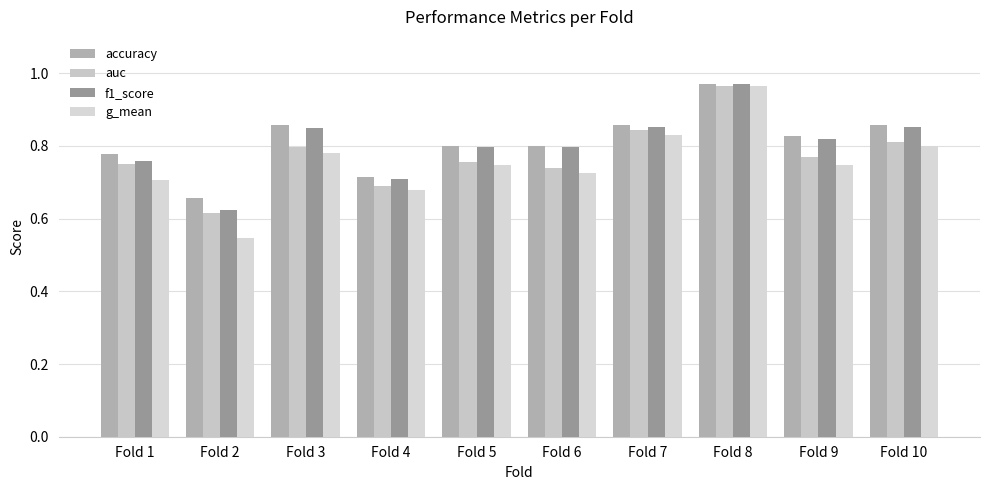

What is the difference between the maximum and second lowest values in the accuracy series?

0.3